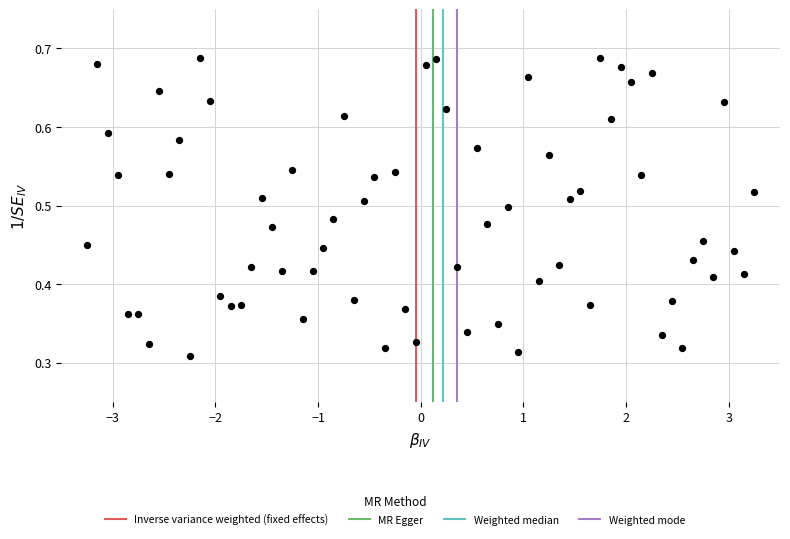

What is the range of X values (max minus min)?

6.5